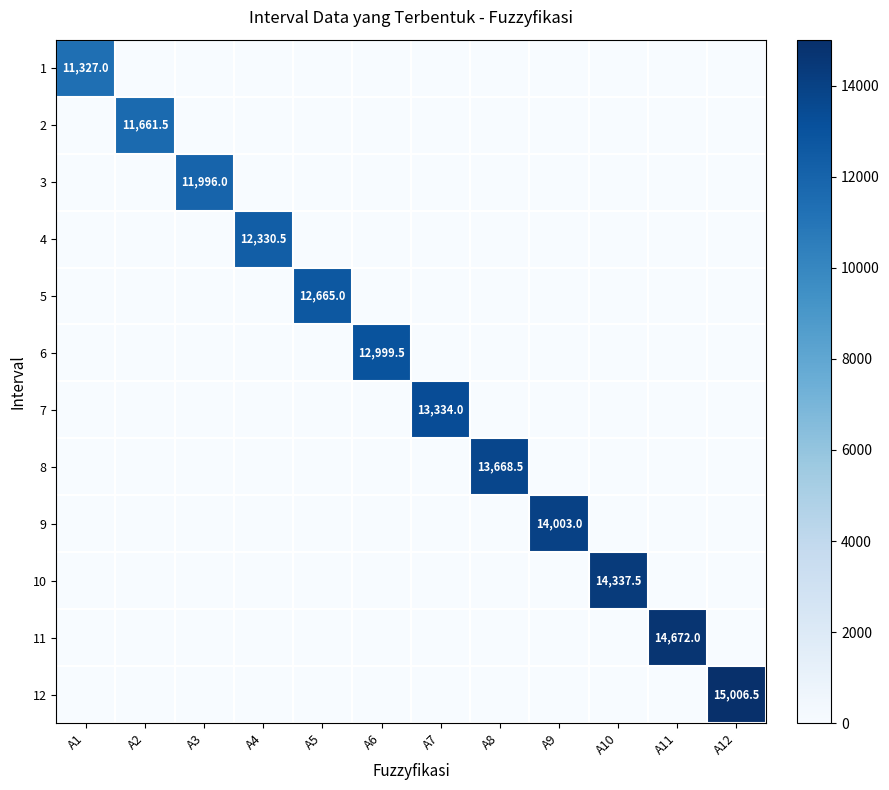

How many data points does each series have?

12